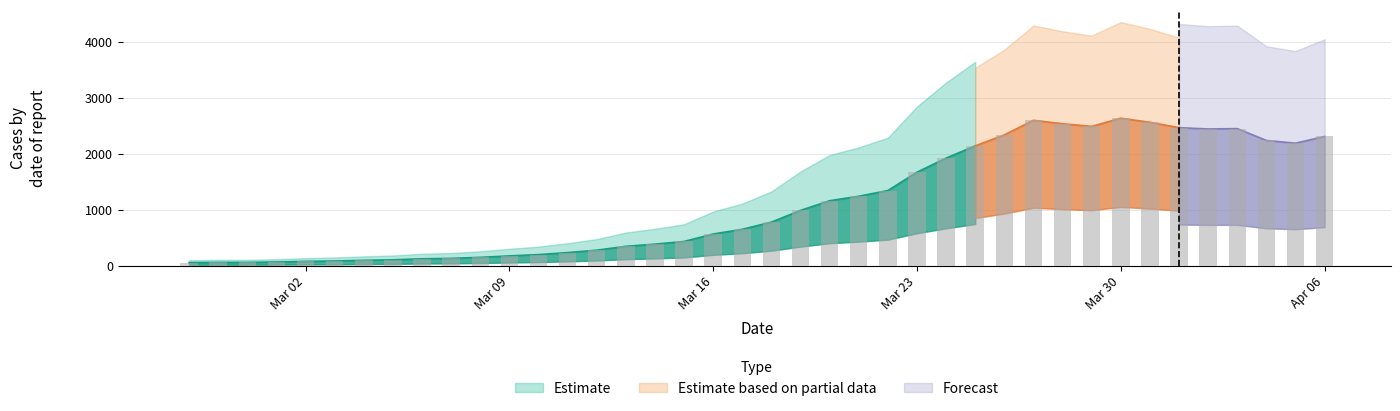

Which has a higher value, 2020-03-25 or 2020-03-06?

2020-03-25